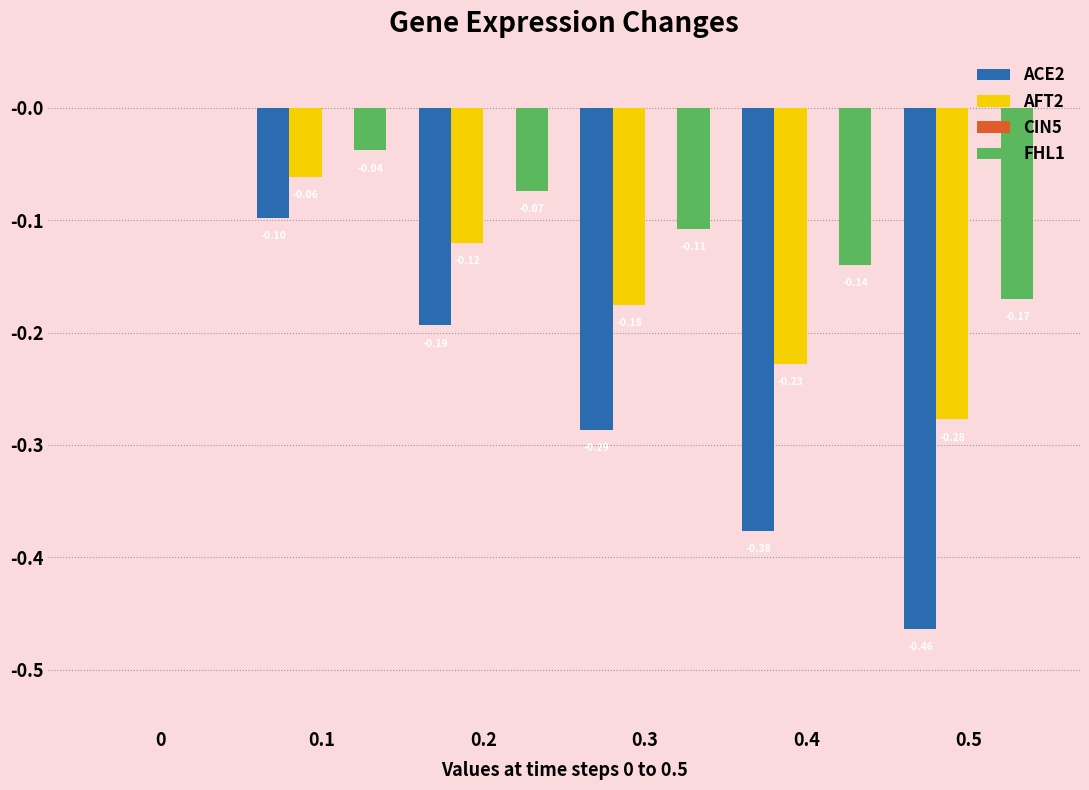

What is the sum of the ACE2 values at 0.4 and 0.5?

-0.8